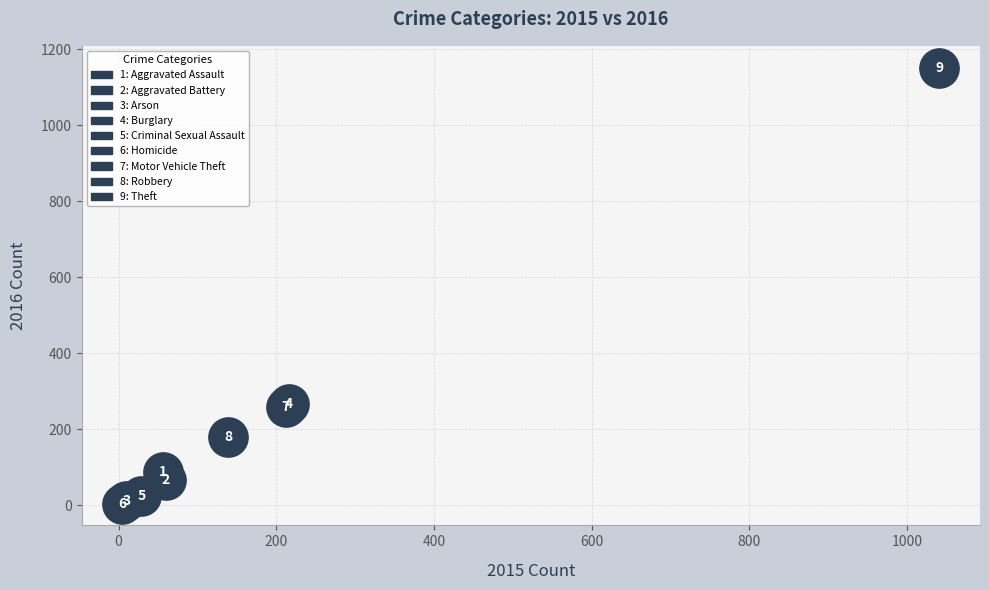

What Y value in the scatter plot is closest to 577?

266